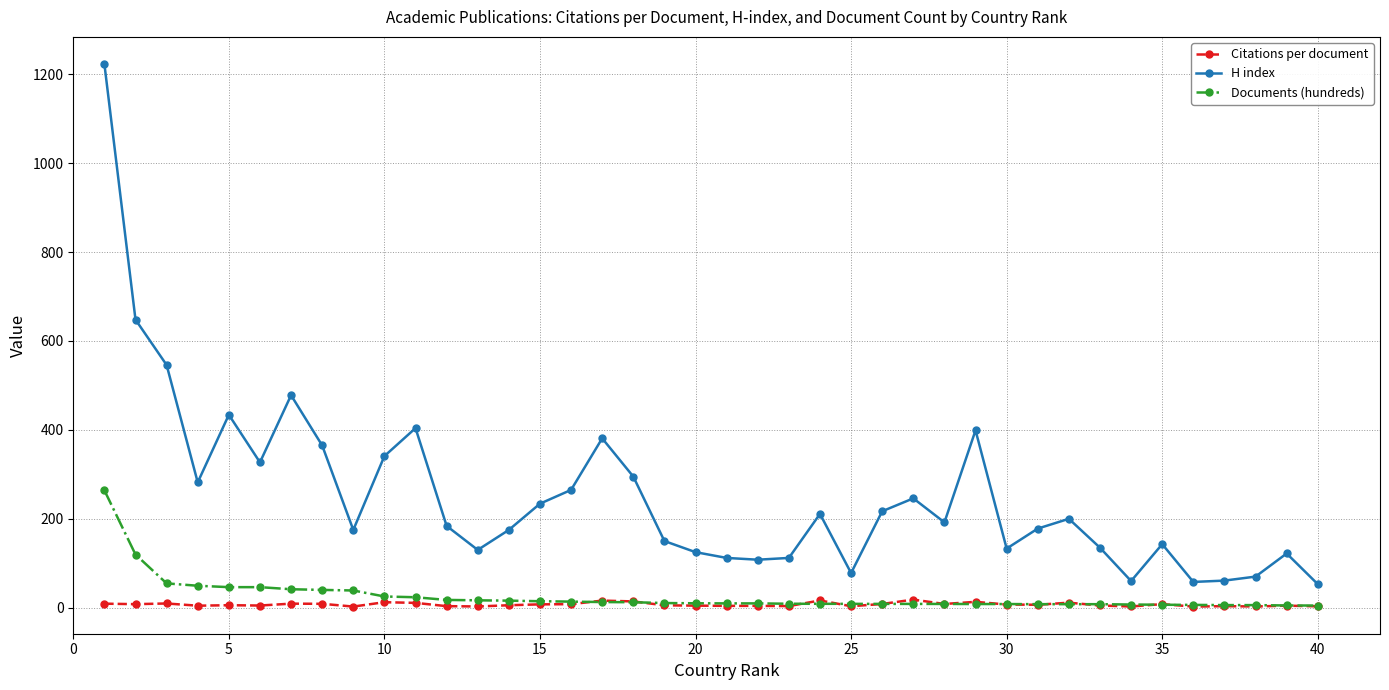

True or false: Citations per document and H index intersect in this chart.

False